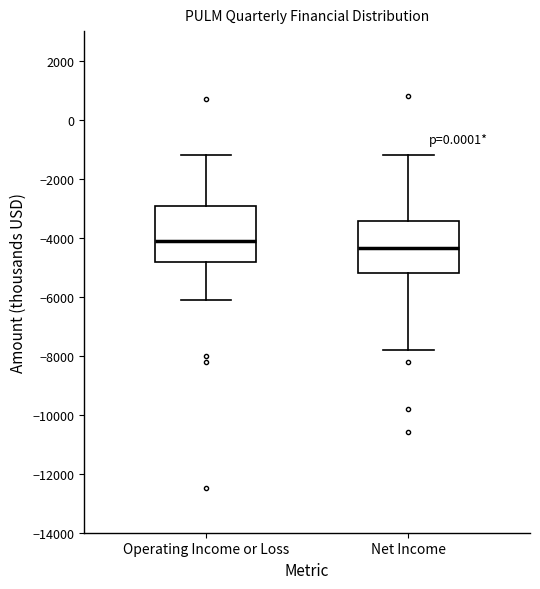

Reading left to right, transcribe this box plot: for each box, give where its median line is, the range the box spans, and where its two whiskers end, as read against the y-axis. The values are not printed on the chart, so give them approximately, as read against the axis.

Operating Income or Loss: median -4000, box -4800 to -3000, whiskers -6000 to -1200
Net Income: median -4400, box -5200 to -3400, whiskers -7800 to -1200